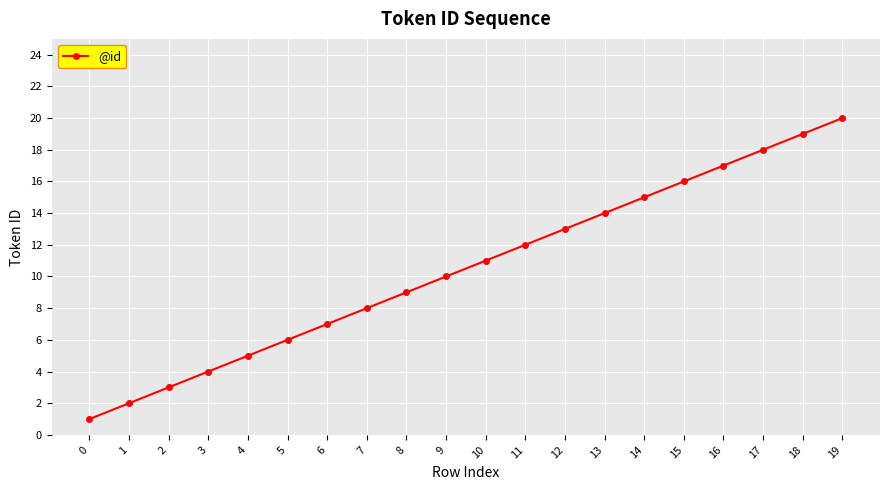

Is this an area chart (filled region under the line)?

No